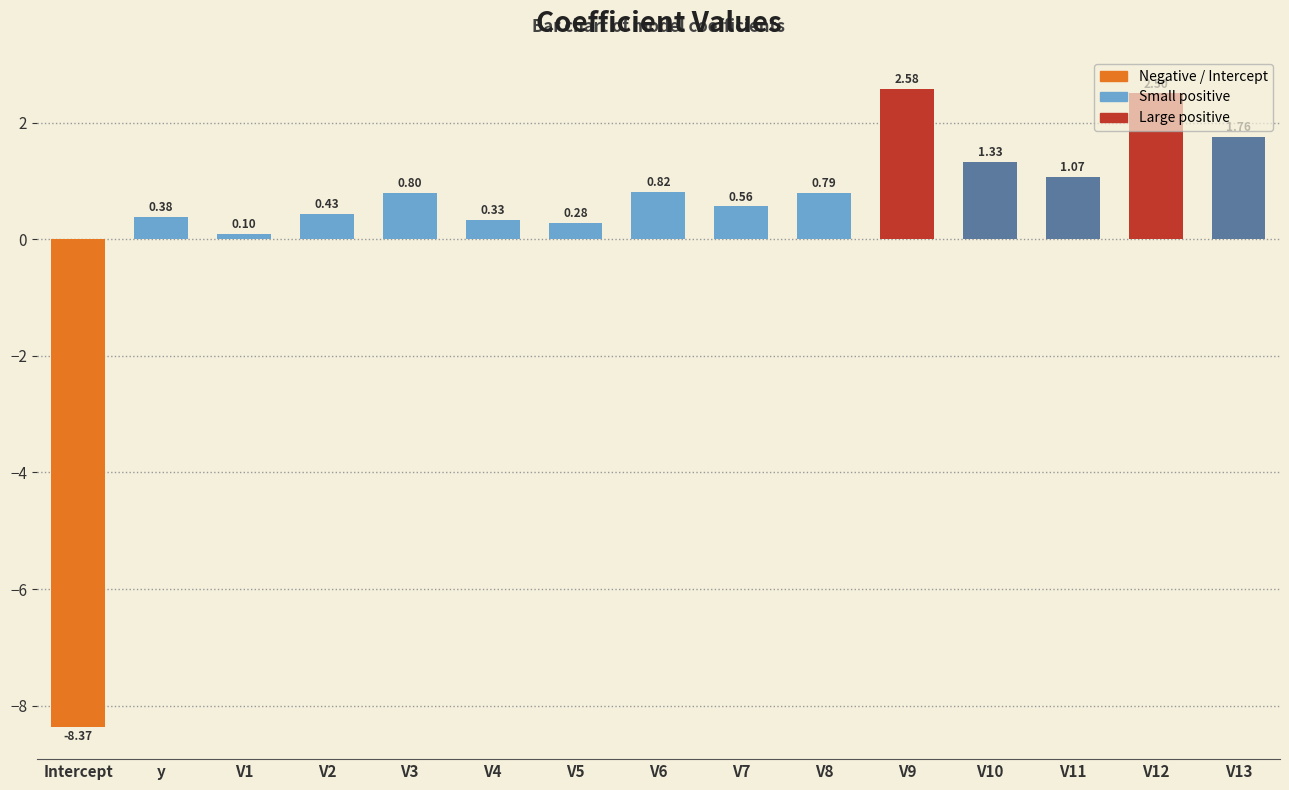

Where does the data first go above 0?

y